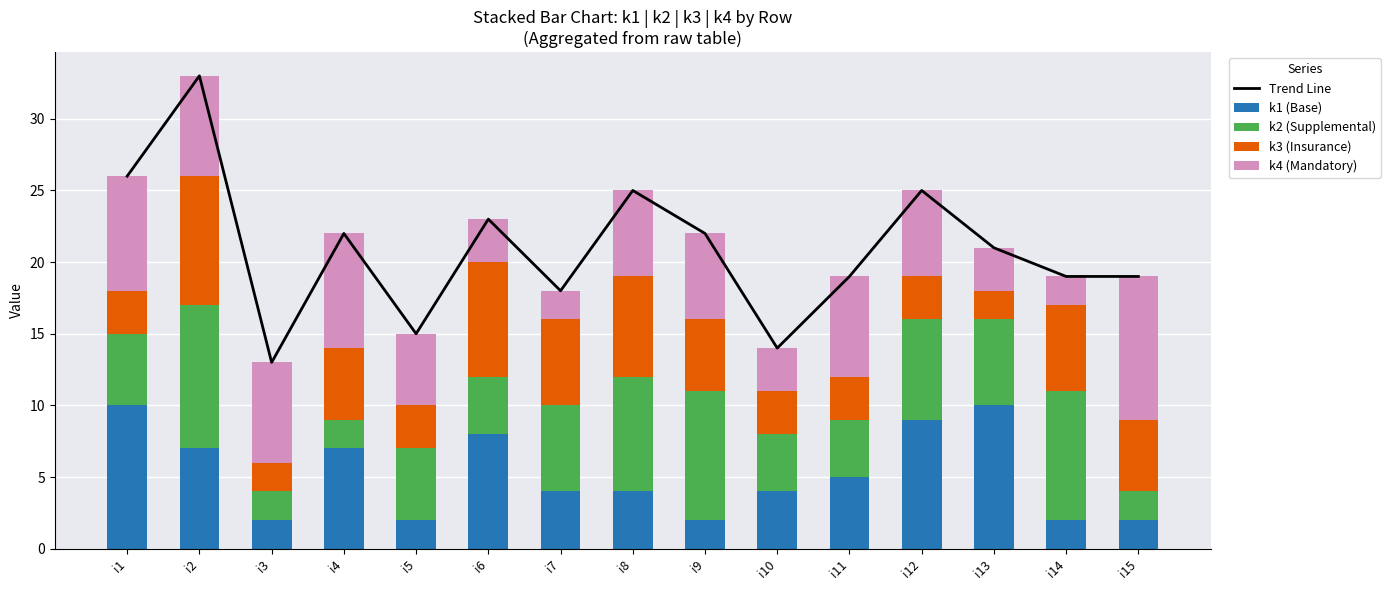

At which category is the sum across all series the highest?

i2